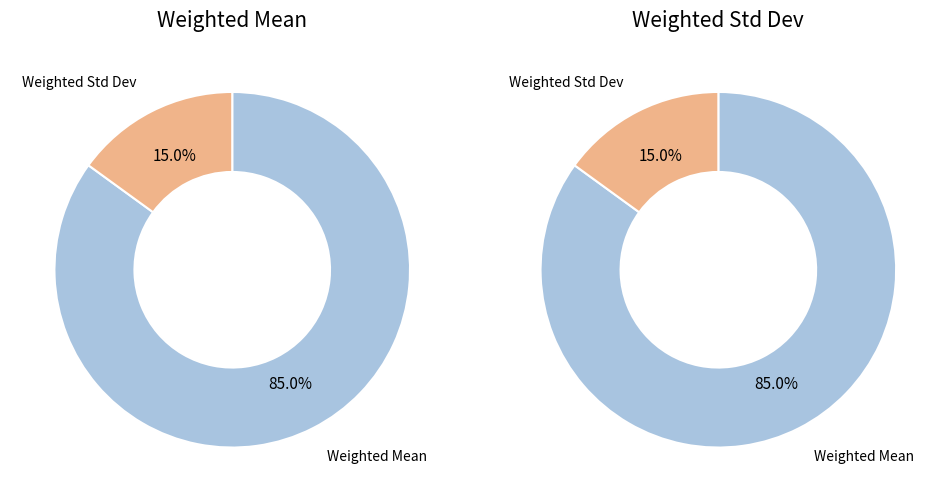

What is the smallest slice in the pie chart?

Weighted Std Dev